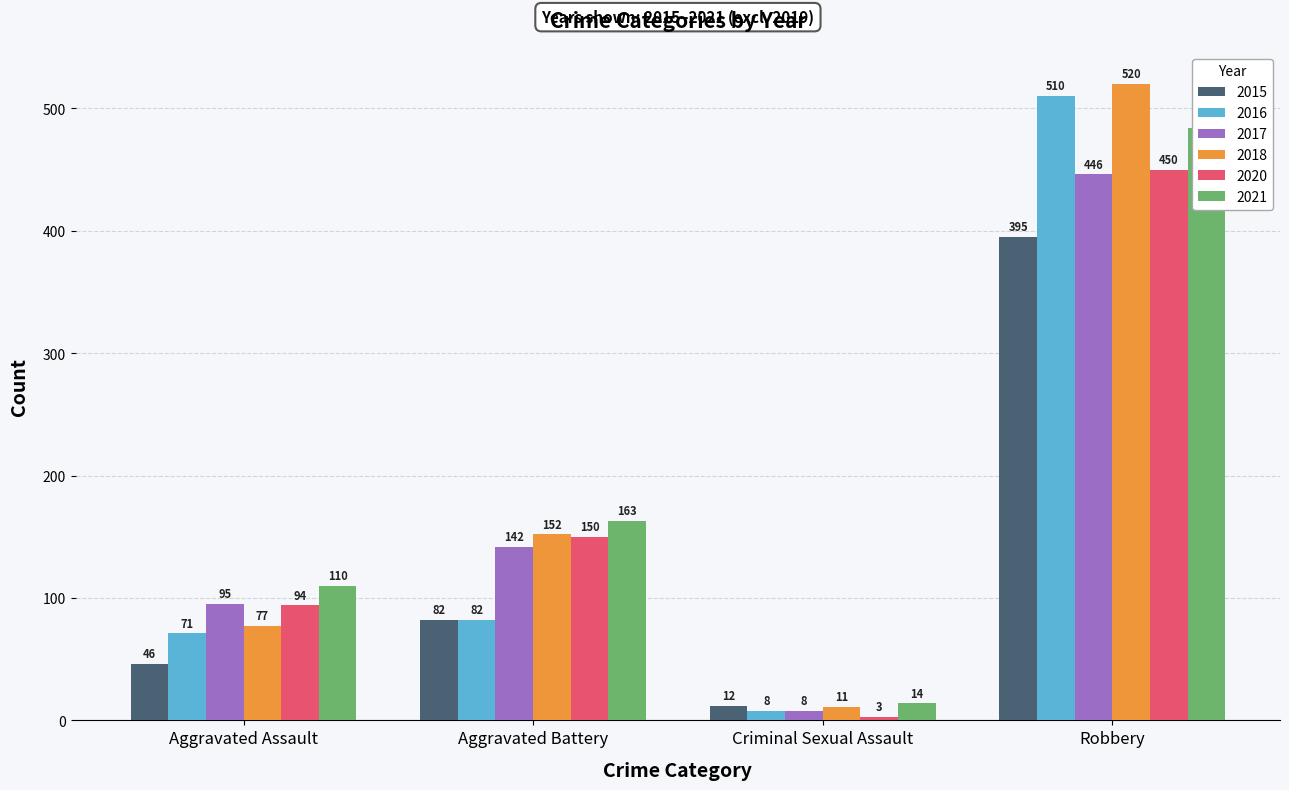

What are all the series names shown in the legend?

2015, 2016, 2017, 2018, 2020, 2021